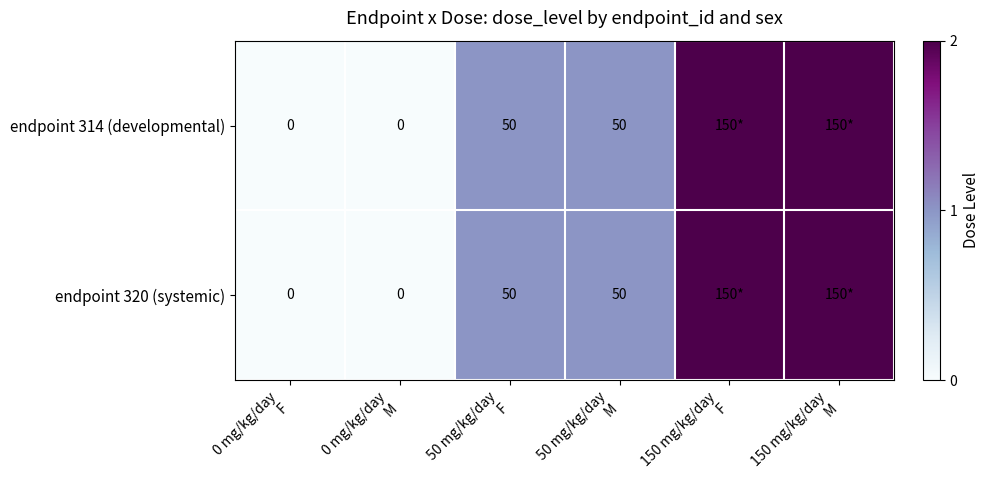

Count the number of data series in this chart.

2